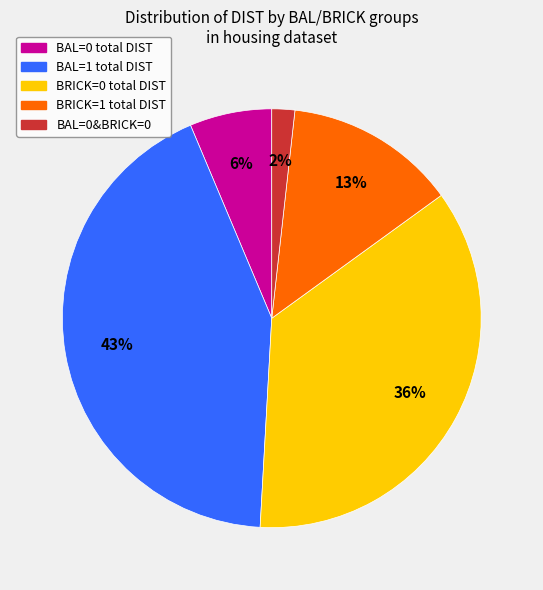

Which slice is the largest?

BAL=1 total DIST